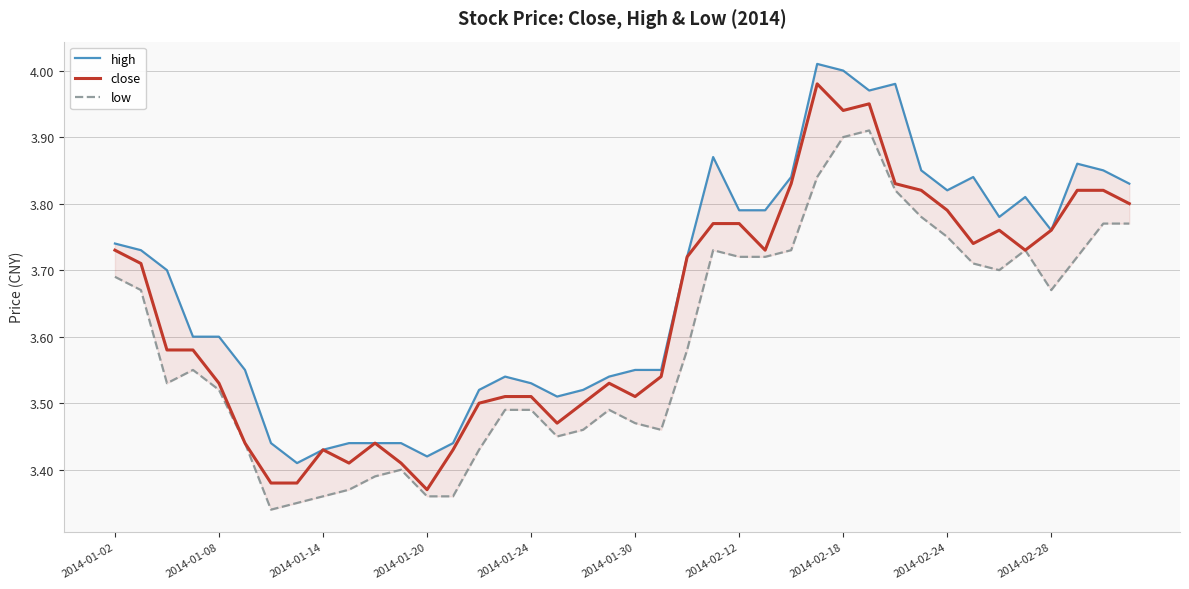

What is the highest value of the close series?

4.0